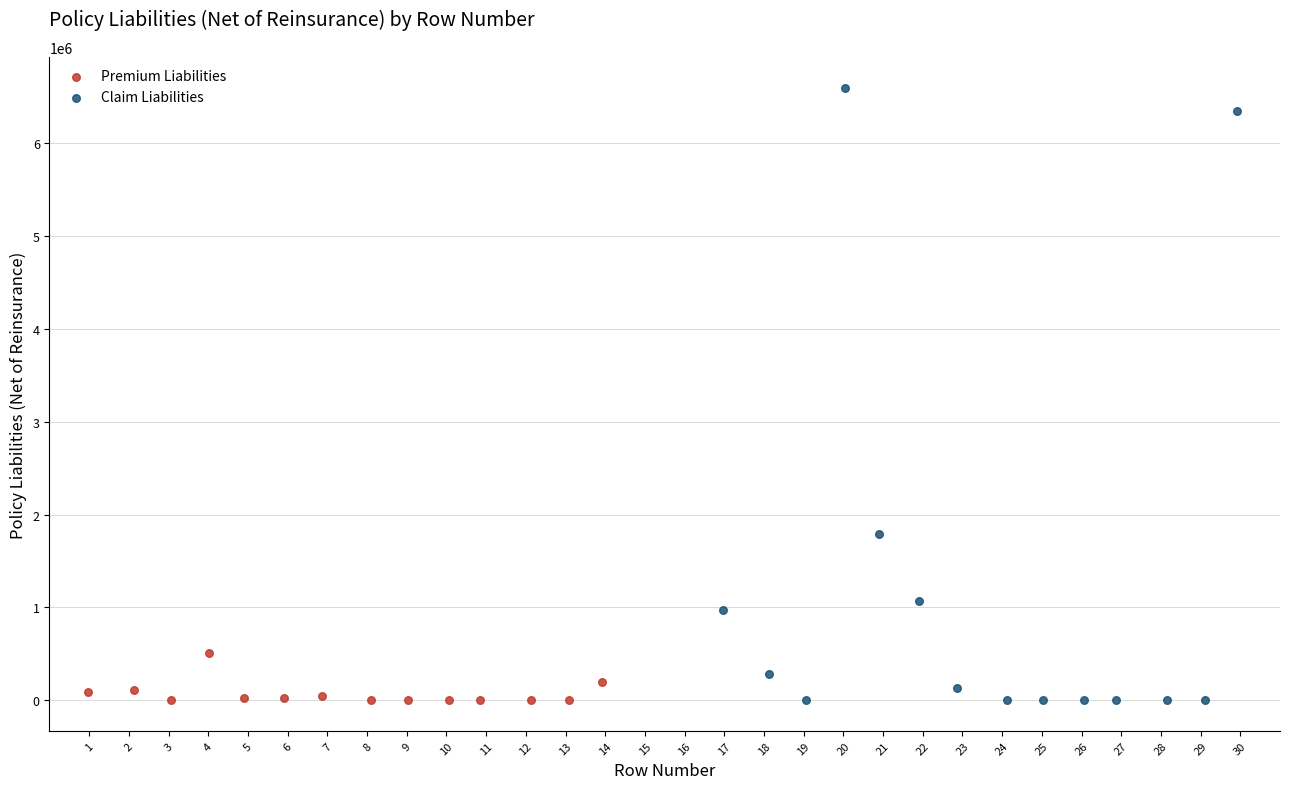

Which series reaches the maximum Y coordinate?

Claim Liabilities